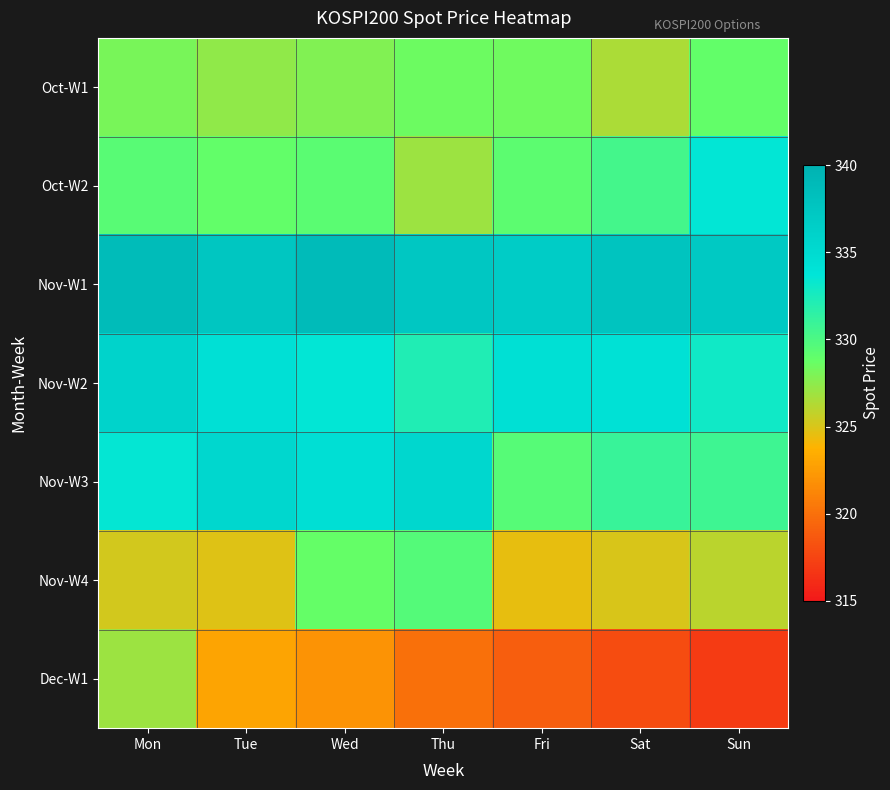

At which category is the sum across all series the highest?

Mon